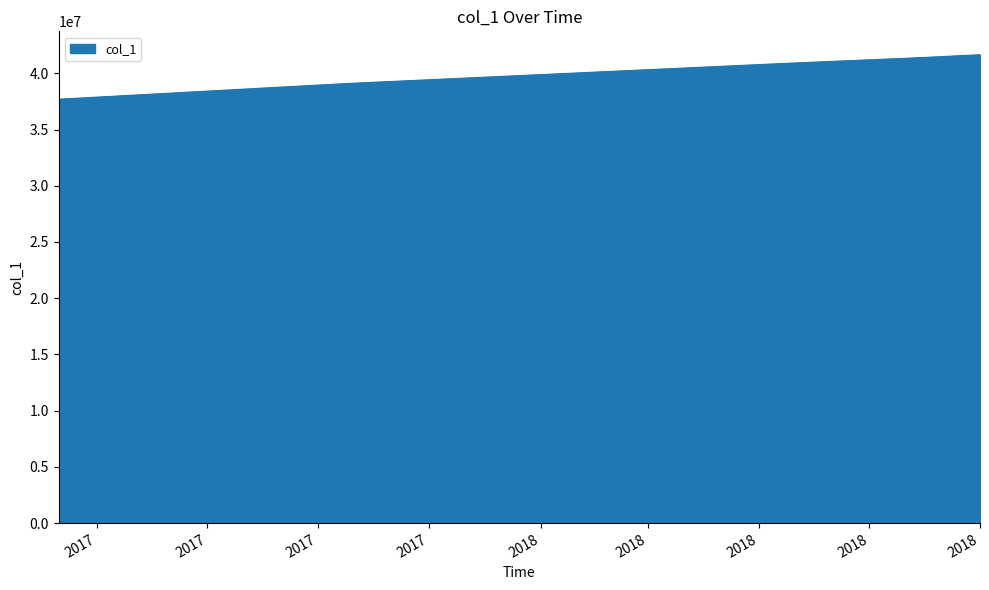

The chart shows a value of 41468236 at 2018-09-08. True or false?

True